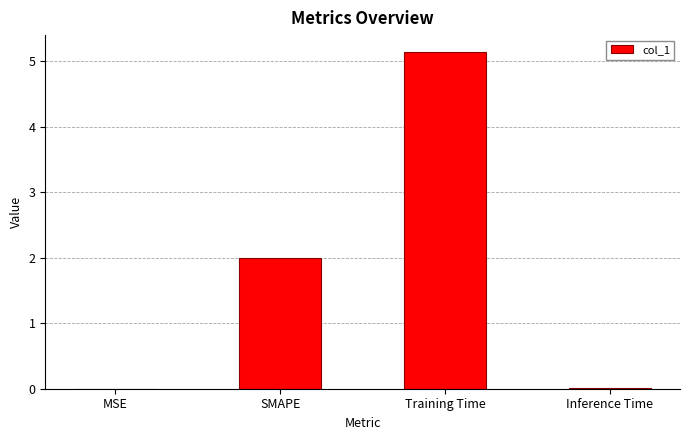

At which category does the chart reach its peak across all series?

Training Time